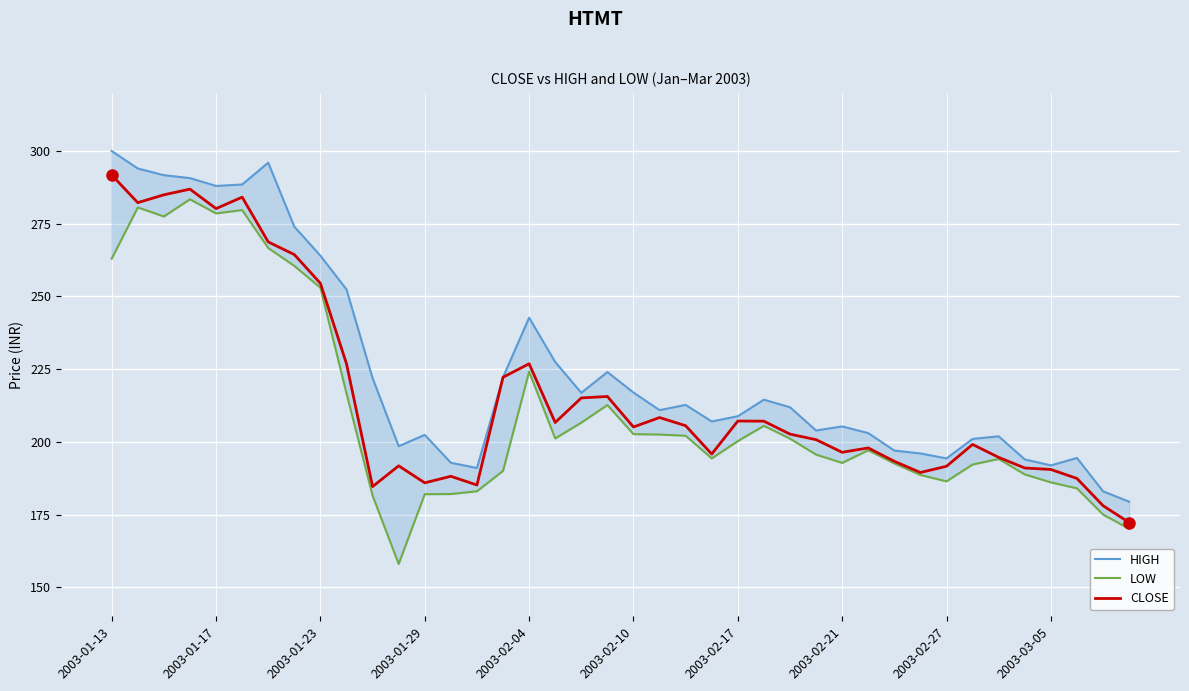

At which label does LOW first exceed 200?

2003-01-13